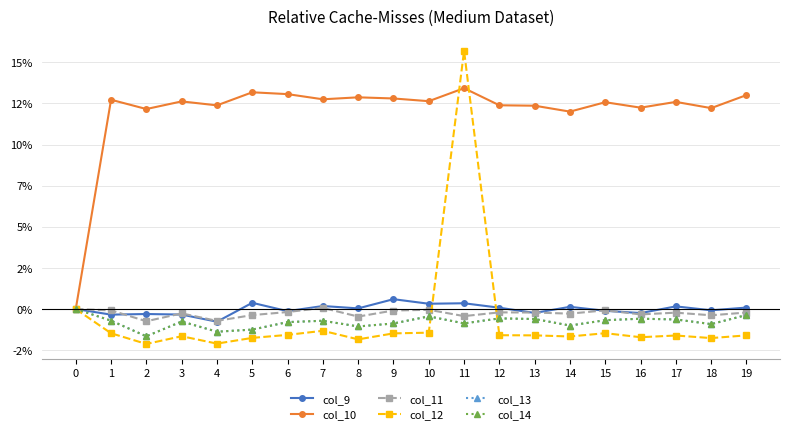

Is this an area chart (filled region under the line)?

No